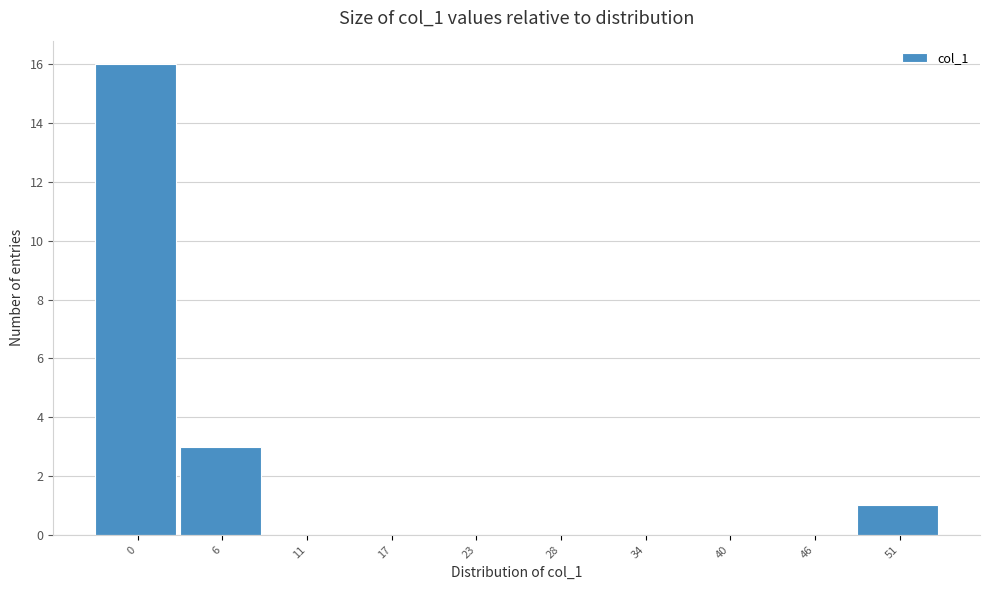

Reading left to right, extract all data points from this chart.

0=16	6=3	11=0	17=0	23=0	28=0	34=0	40=0	46=0	51=1